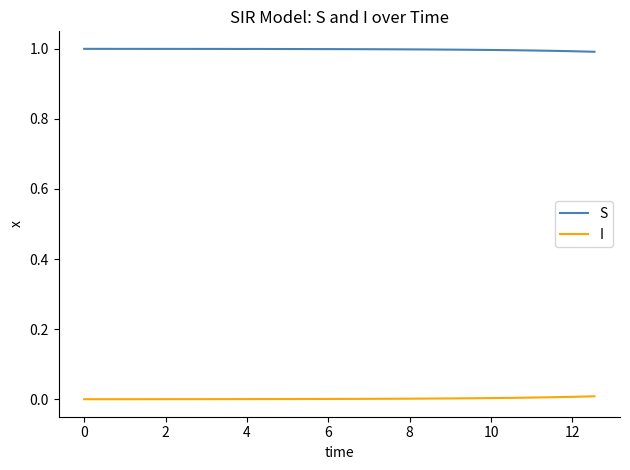

Rank the series by their average value, from highest to lowest.

S, I